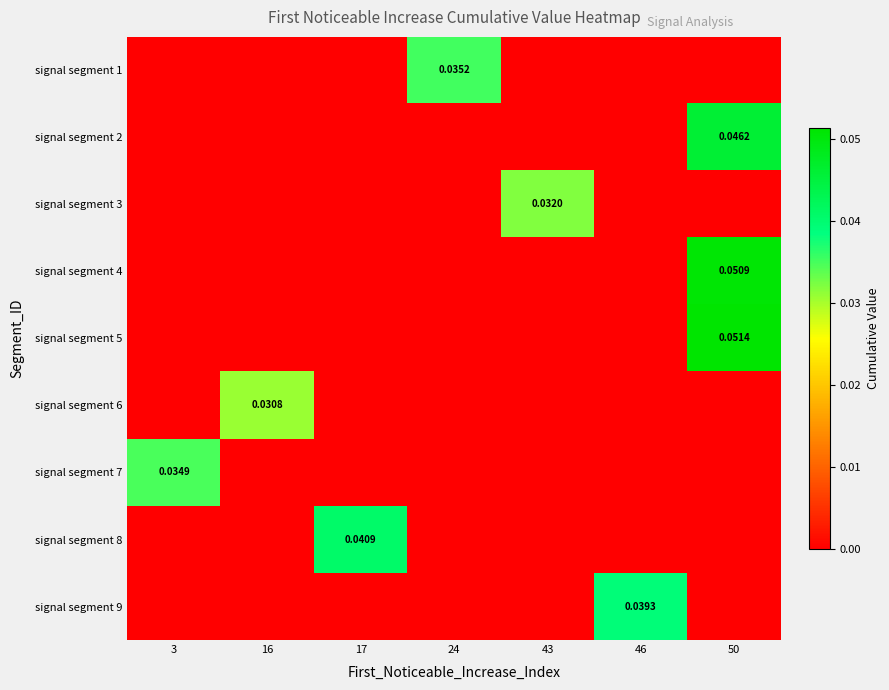

Which series has the widest spread of values?

signal segment 5